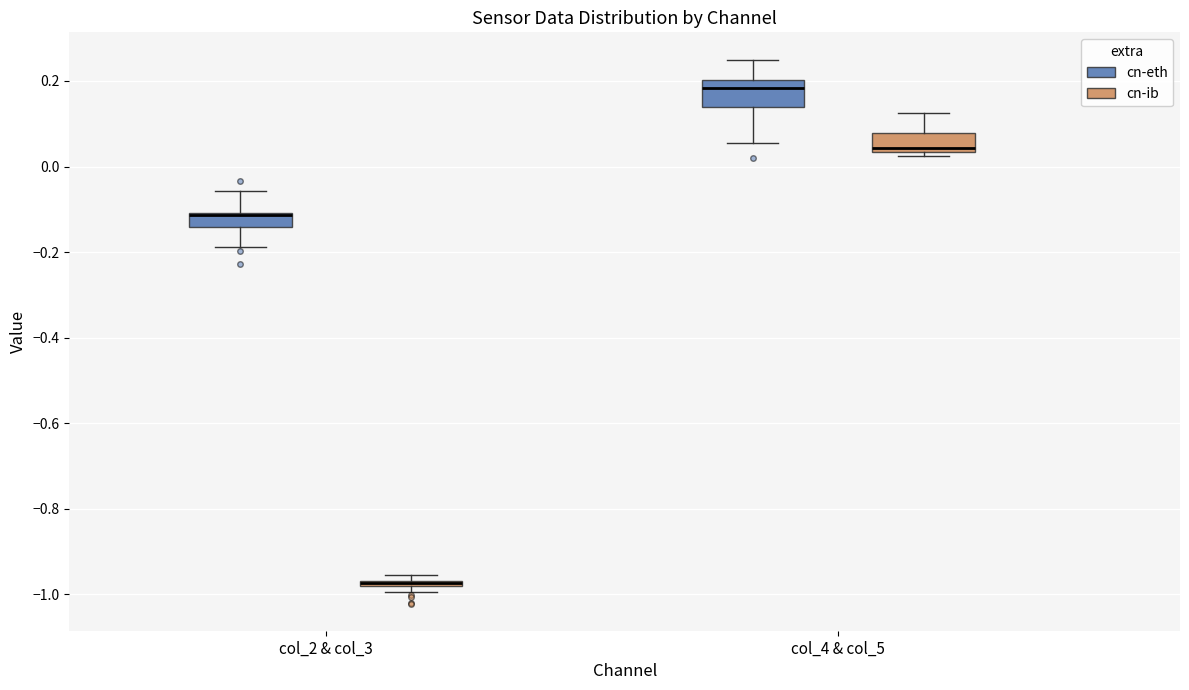

Where is the upper edge of the box for col_2 & col_3 (cn-eth) on the y-axis? The values are not printed on the chart, so give them approximately, as read against the axis.

-0.10